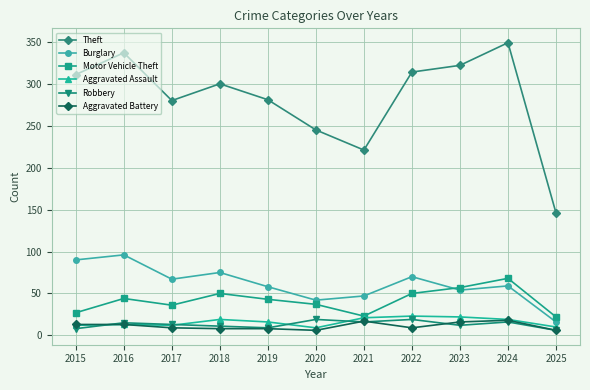

At which category does the chart reach its peak across all series?

2024